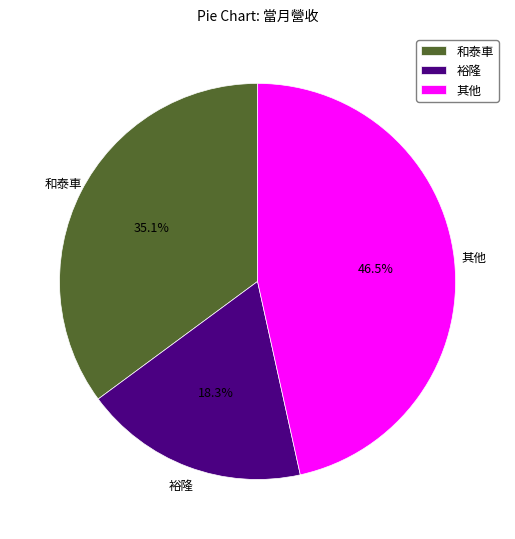

What percentage do 其他 and 和泰車 together represent?

81.7%